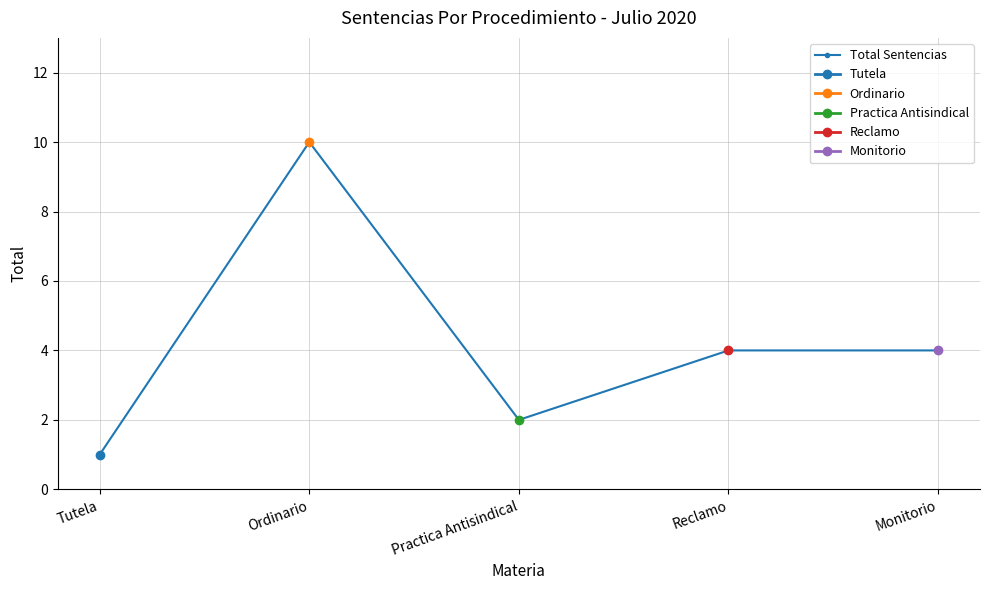

True or false: Reclamo has more than 0 points higher than both neighbors.

False